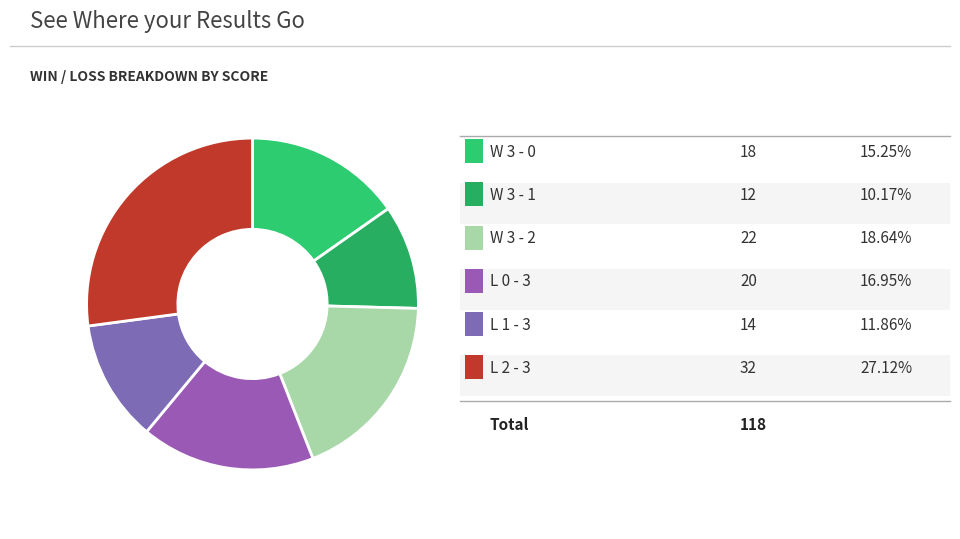

How many segments does this pie chart have?

6